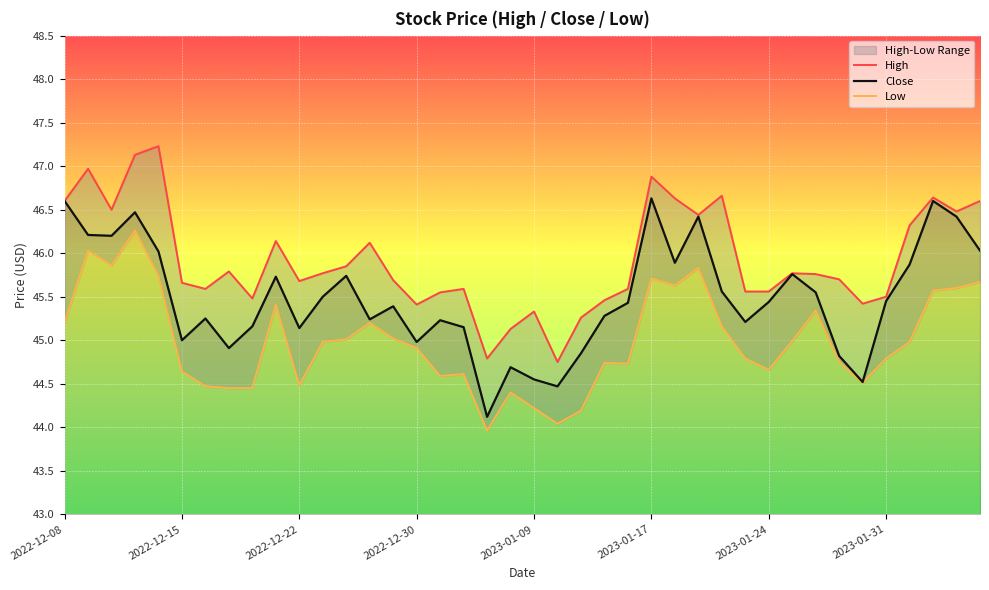

What is the sum of all High values?

1837.0